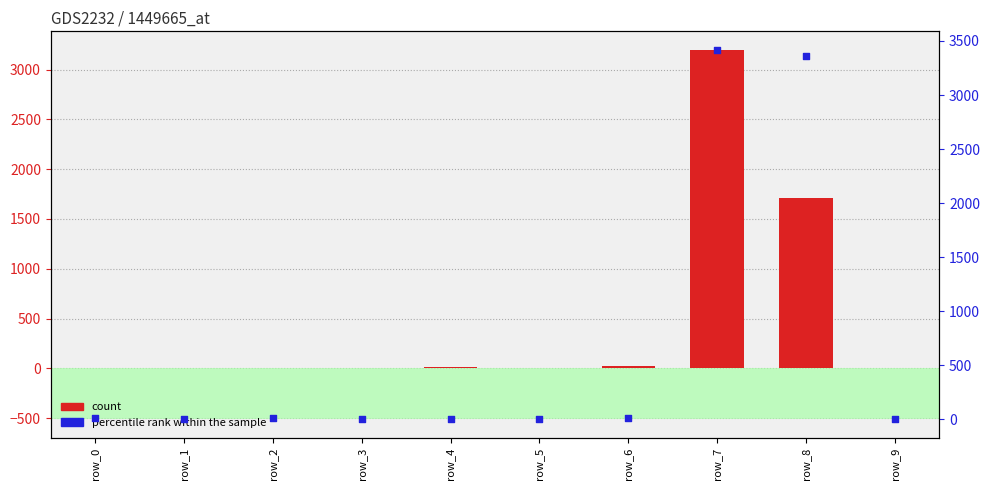

Which series has the largest total across all categories?

percentile rank within the sample